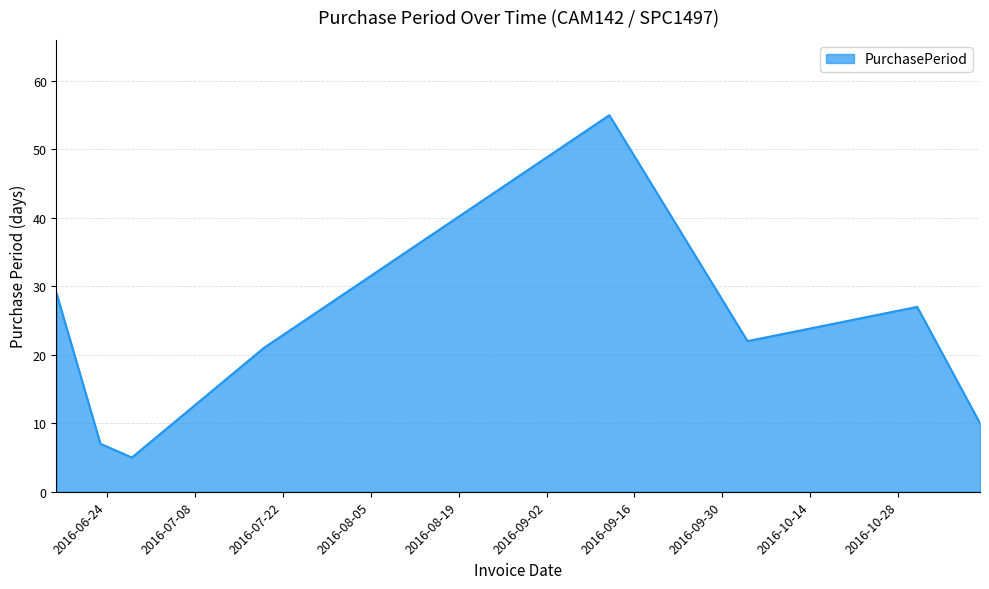

Reading left to right, list all the values displayed in this chart.

29	7	5	21	55	22	27	10